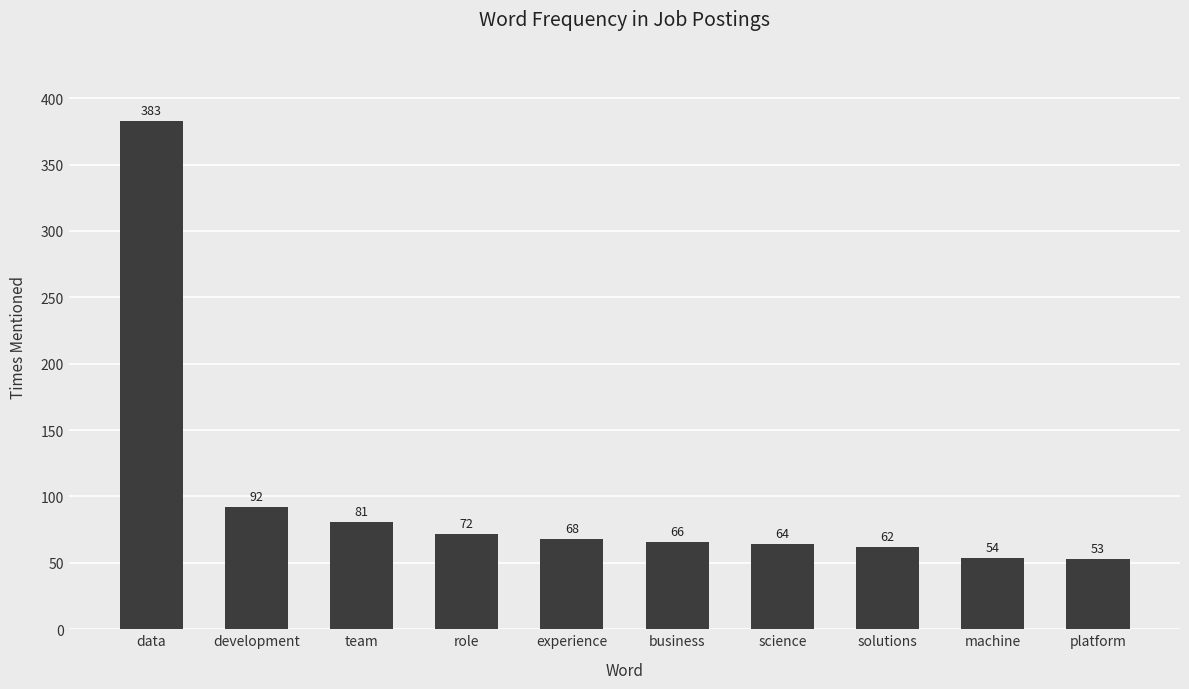

Between role and experience, which is larger?

role